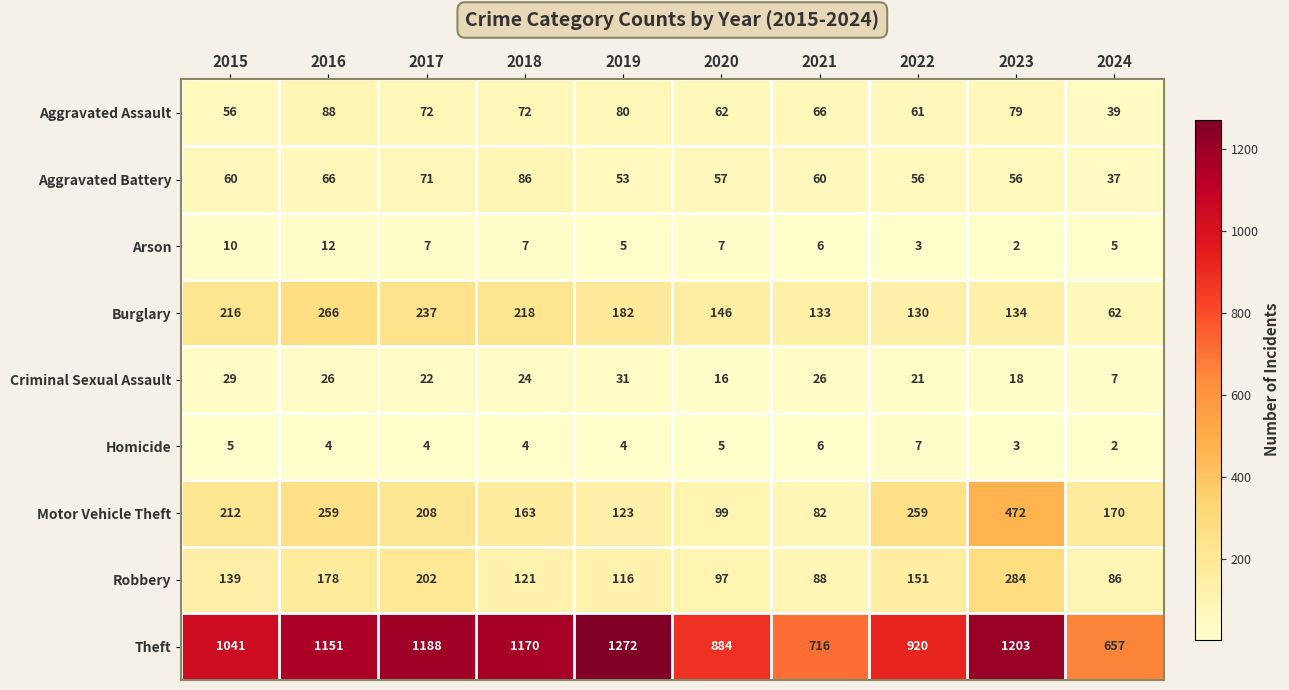

At how many categories does at least one series exceed 534?

10